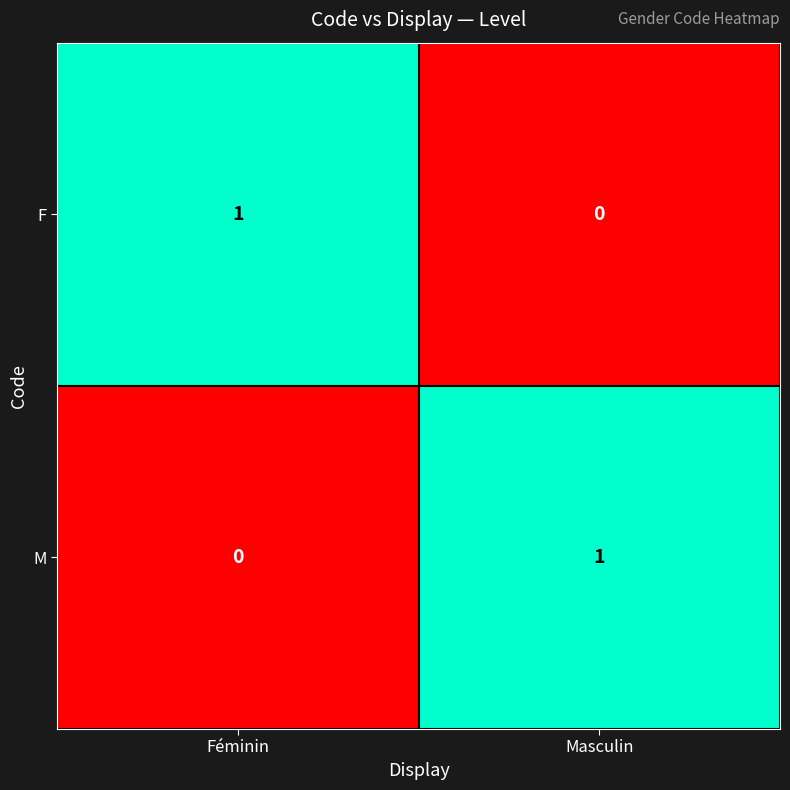

Where is M nearest to the value 0?

Féminin